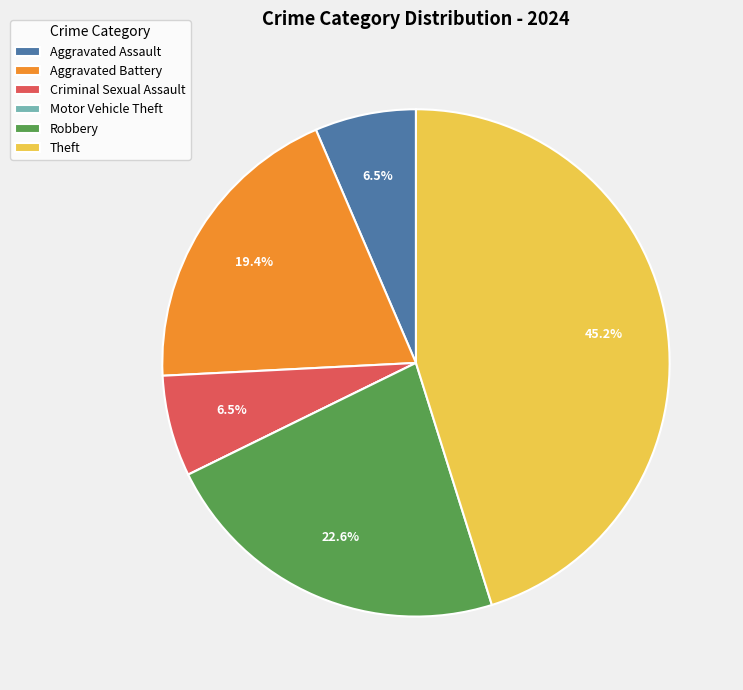

Approximately how many times larger is the value at Robbery compared to Criminal Sexual Assault?

3.5